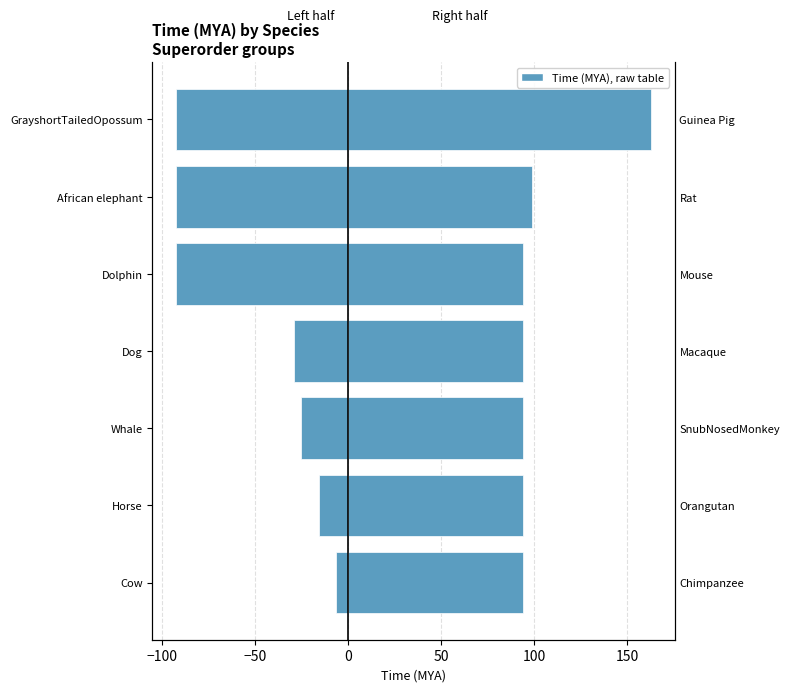

Reading left to right, extract all data points from this chart.

Left species: -6.3	-15.7	-25.0	-29.0	-92.3	-92.3	-92.3
Right species: 94.2	94.2	94.2	94.2	94.2	98.7	162.6